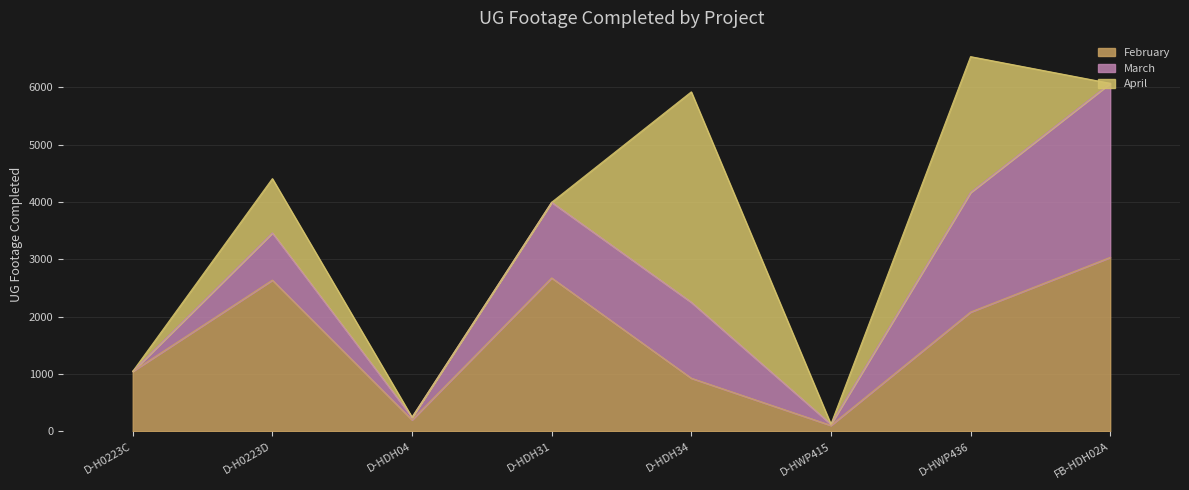

List the series in order of their overall mean, lowest first.

April, March, February